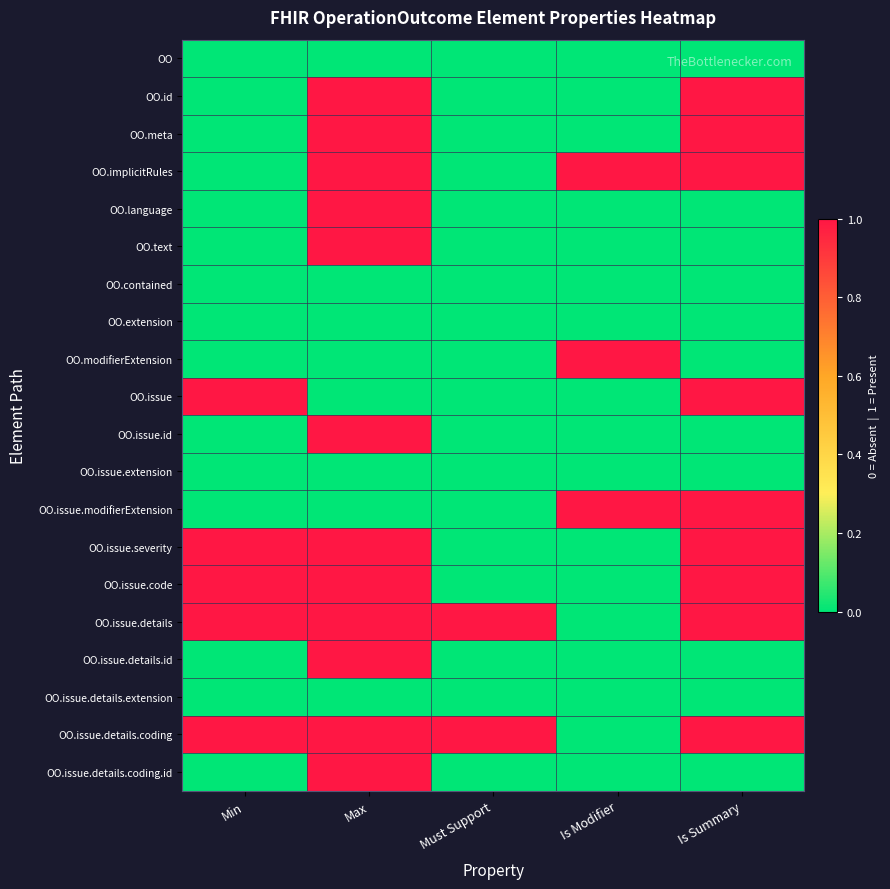

At which category does the chart reach its peak across all series?

Max